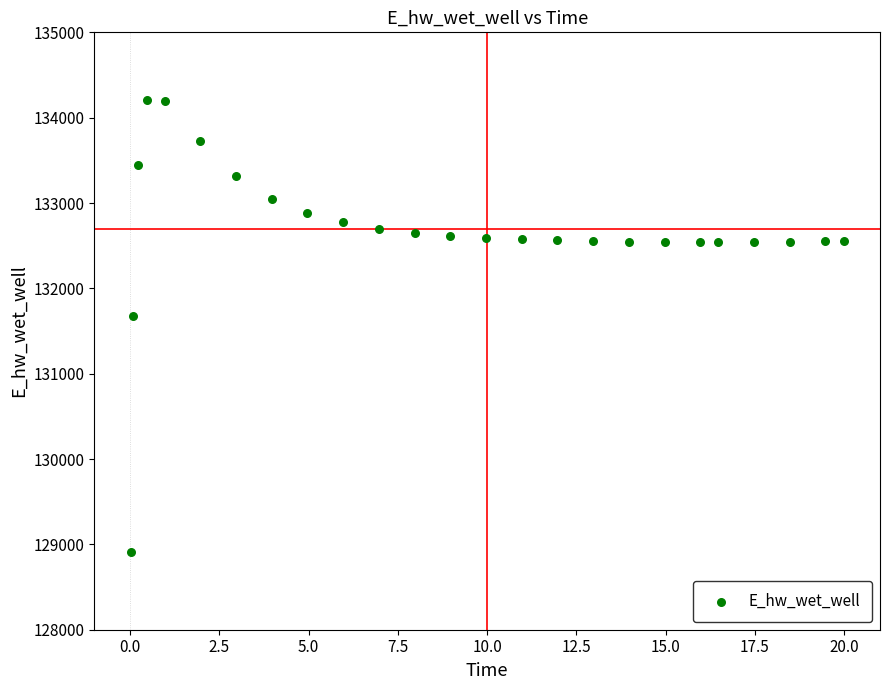

What is the range of X values (max minus min)?

20.0